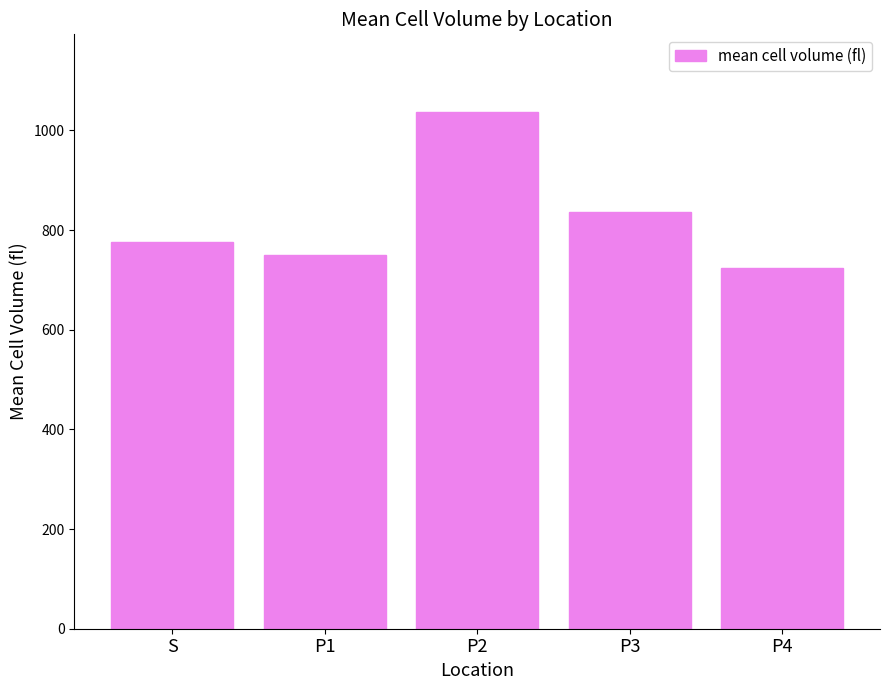

What is the label of the 4th bar from the right?

P1